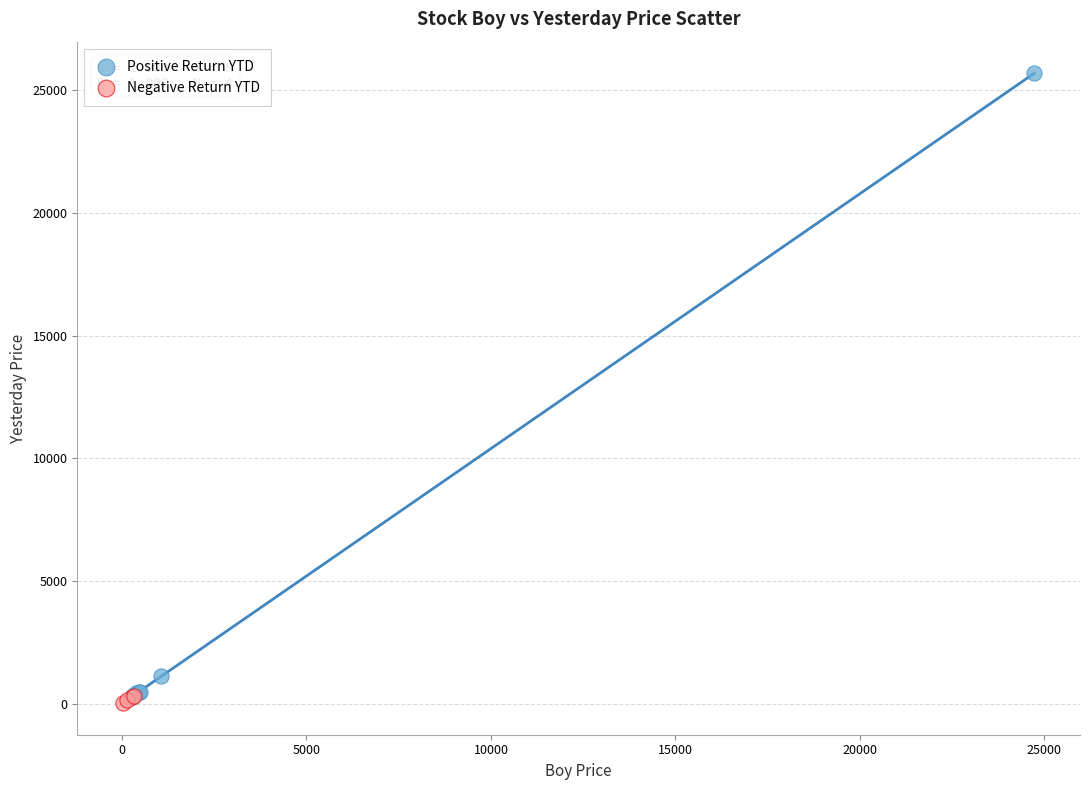

Which series contains the highest Y value?

Positive Return YTD